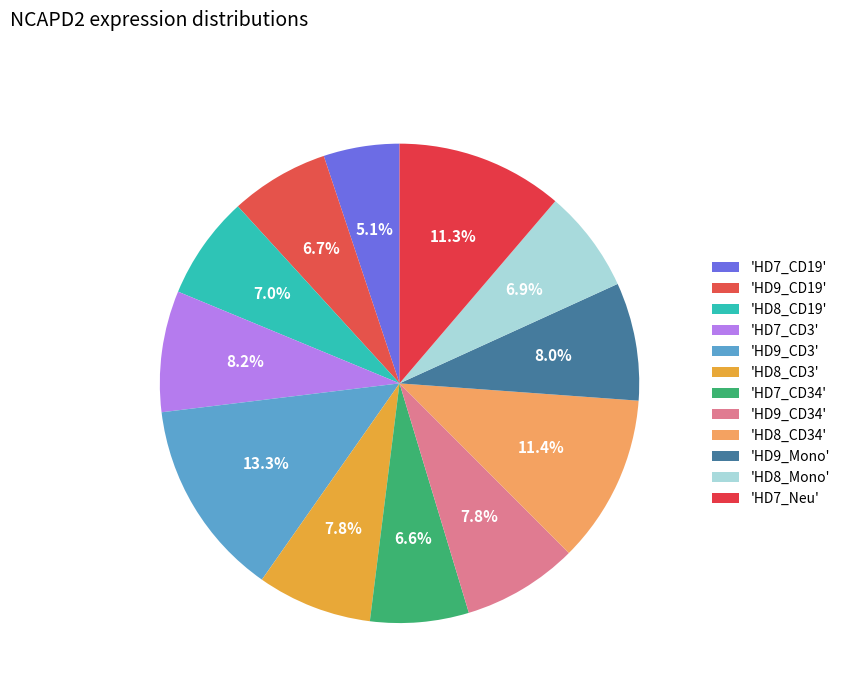

Count the number of slices in the pie.

12